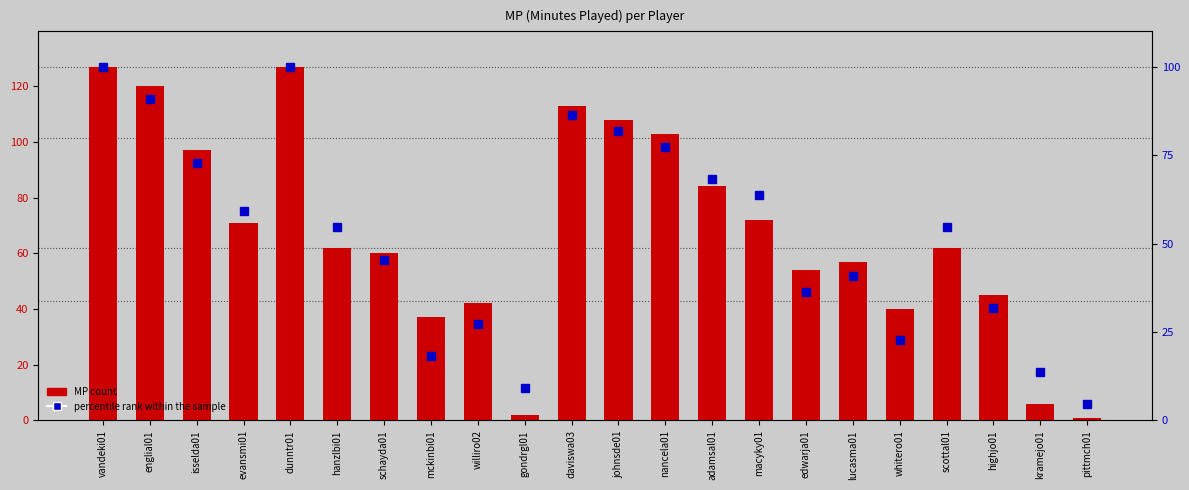

Is the value of MP count at kramejo01 greater than the value of percentile rank within the sample at nancela01?

No